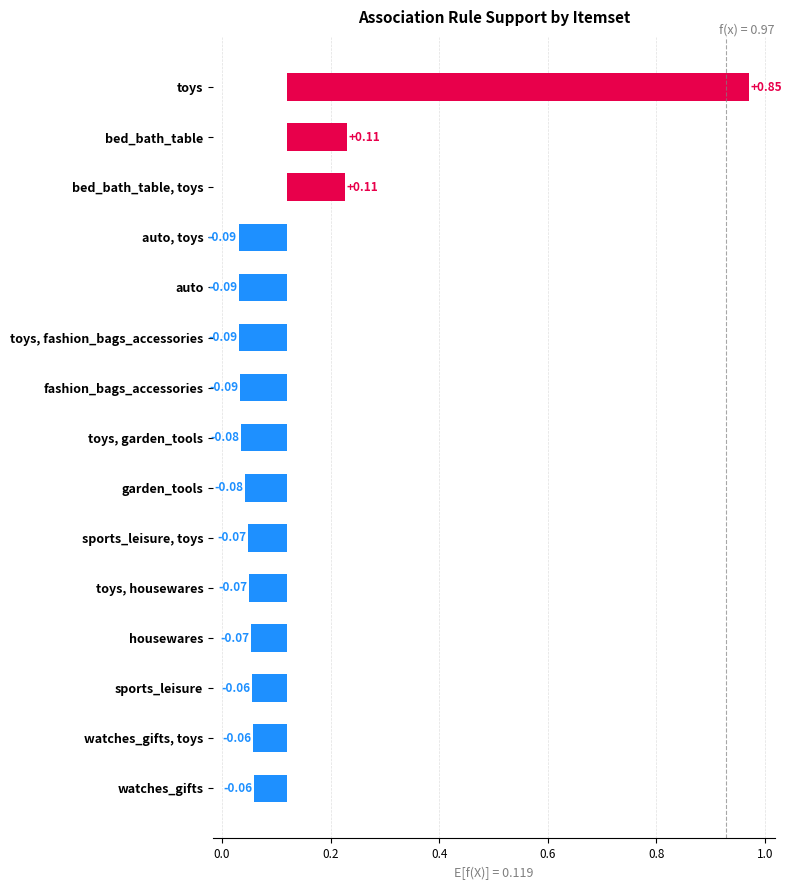

Does the chart contain stacked bars?

No